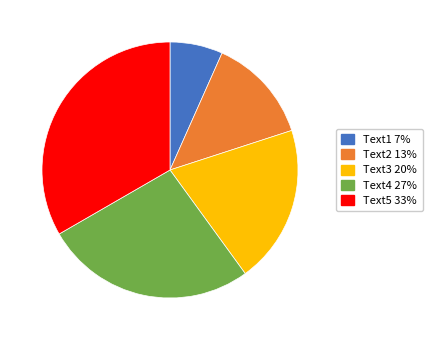

Is the sum of Text3 and Text2 greater than half?

No